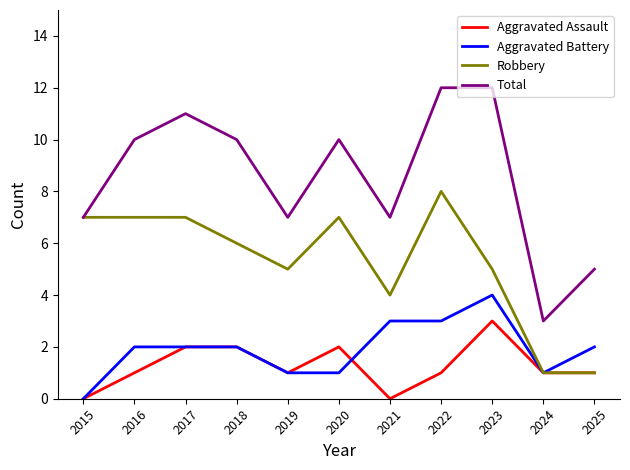

Is the value of Aggravated Battery at 2023 greater than the value of Robbery at 2016?

No